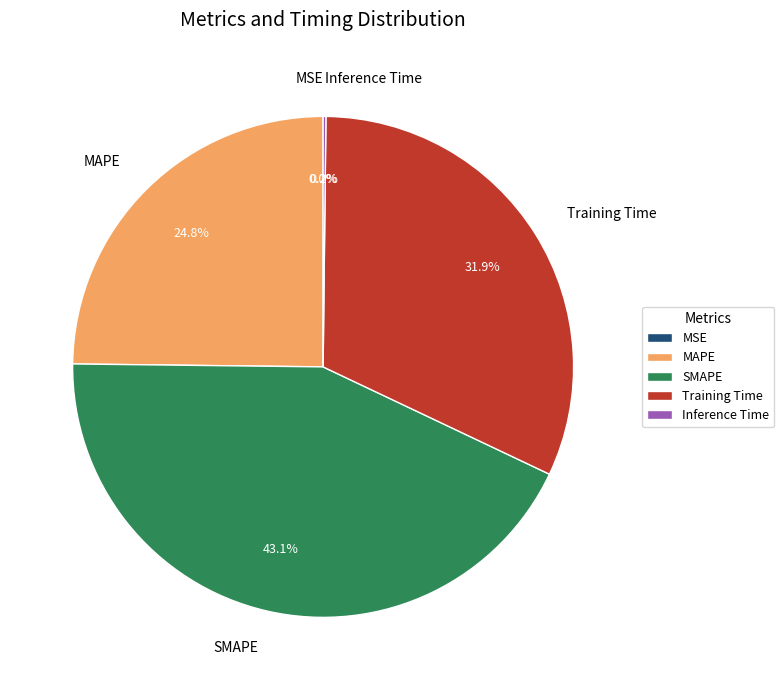

Which category has the biggest portion of the pie?

SMAPE